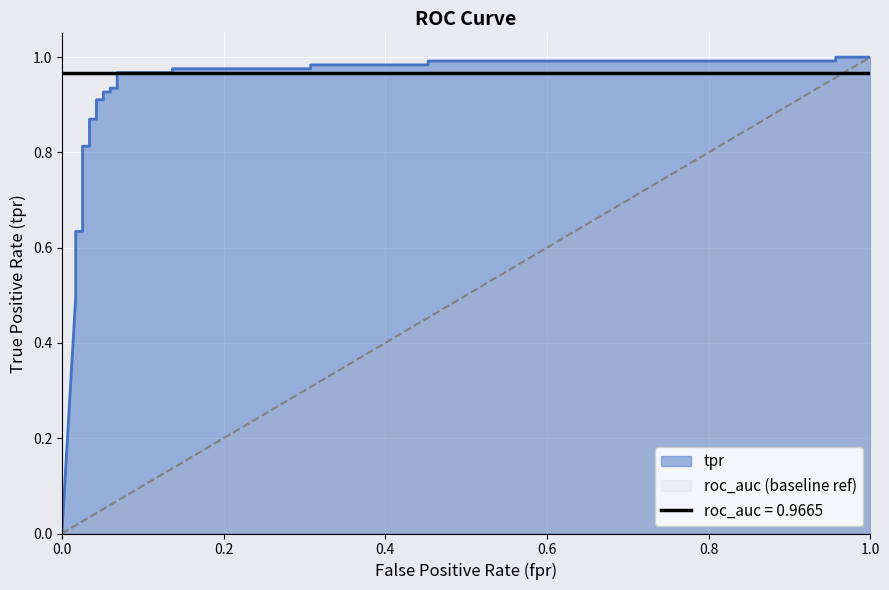

What is the minimum value for roc_auc?

1.0